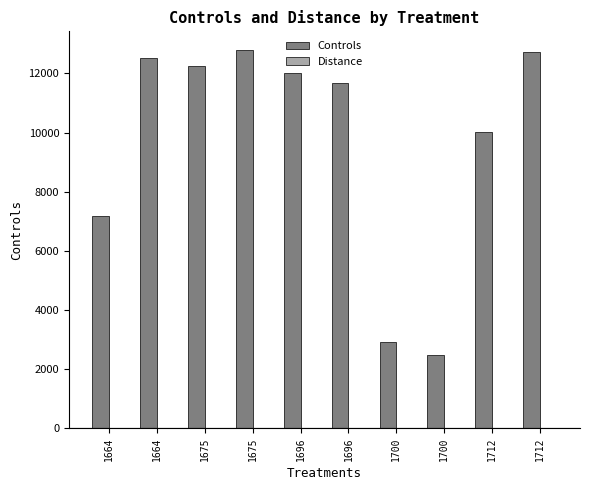

How many groups of bars are there?

10